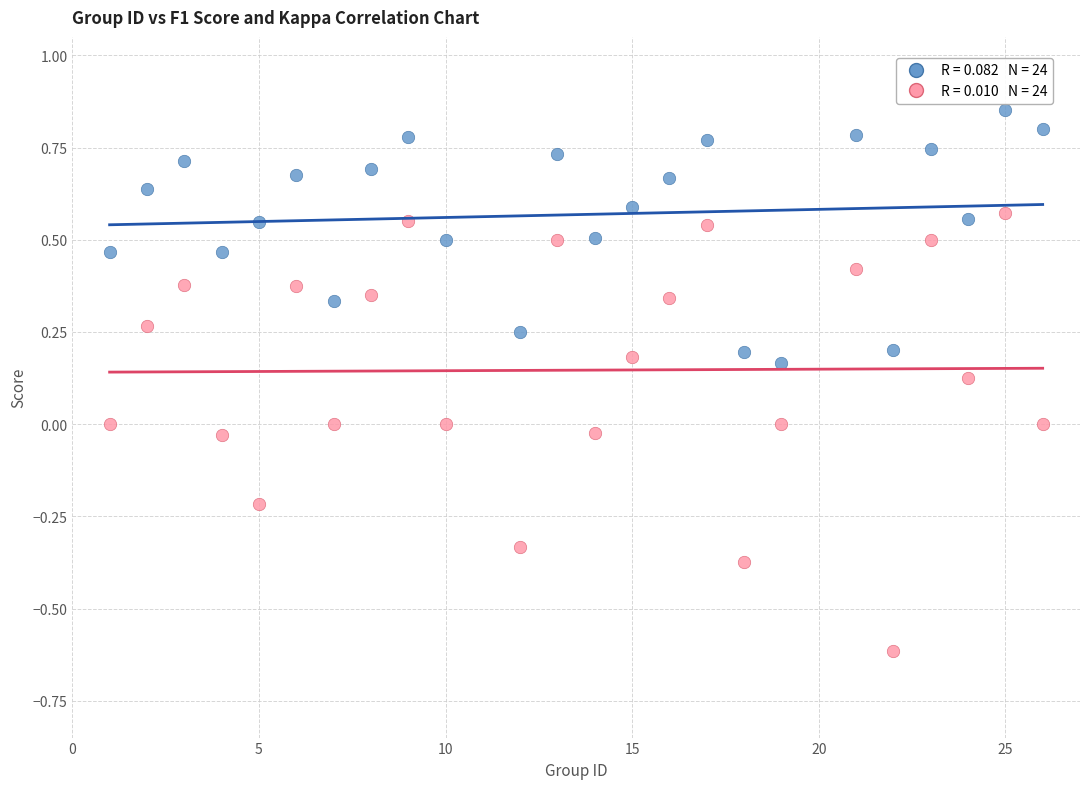

Across all data points, what is the range of Y values (max minus min)?

1.5